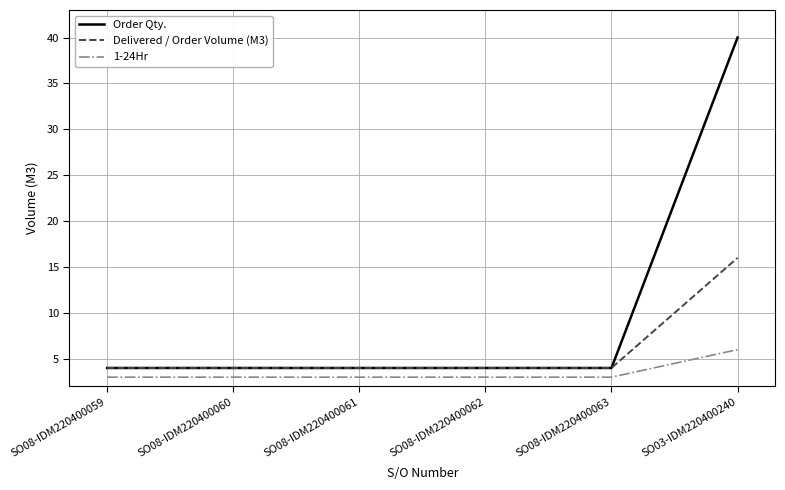

Reading left to right, what are all the values shown in this chart?

Order Qty.: 4	4	4	4	4	40
Delivered / Order Volume (M3): 4	4	4	4	4	16
1-24Hr: 3	3	3	3	3	6